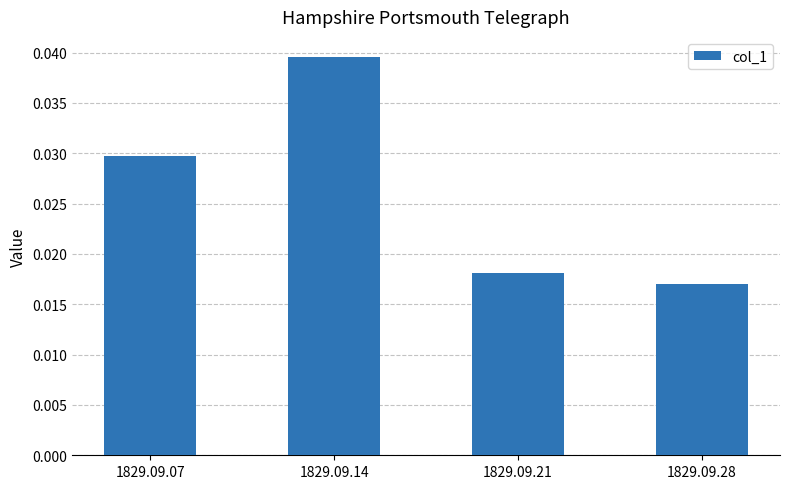

Which category has the highest value across all series?

1829.09.14